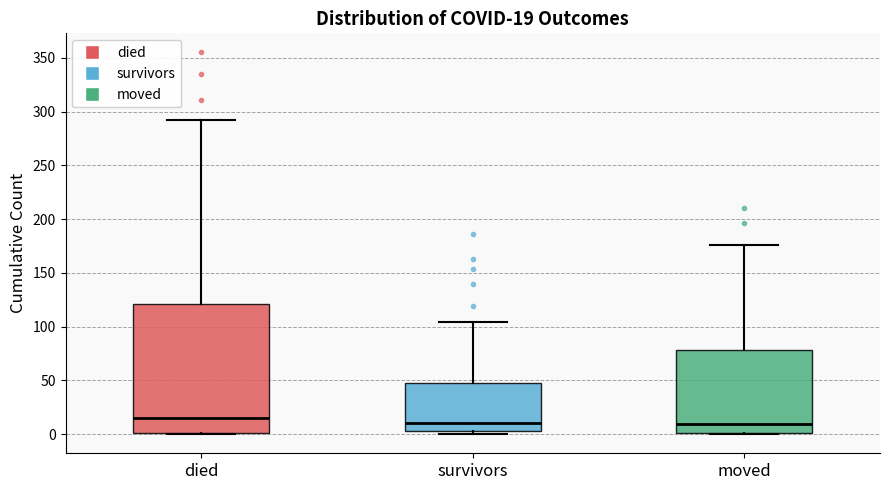

Comparing the boxes themselves (not the whiskers), which one is the tallest?

died